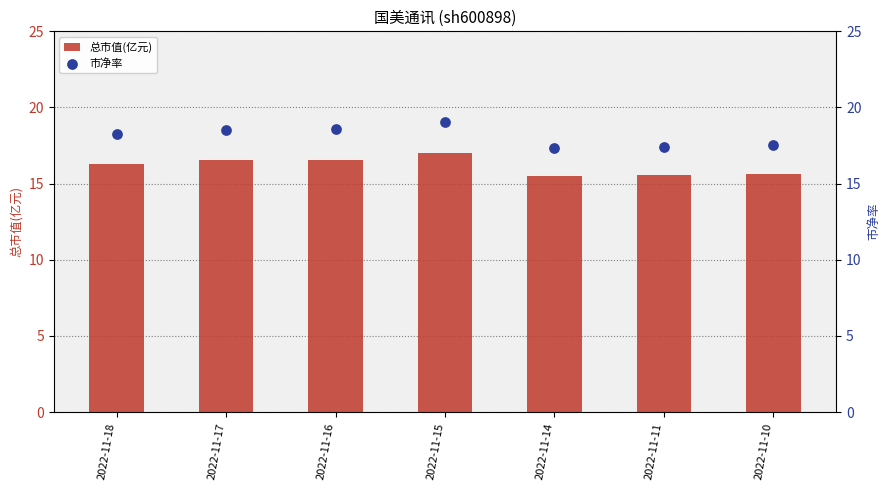

Which series reaches the minimum Y coordinate?

总市值(亿元)